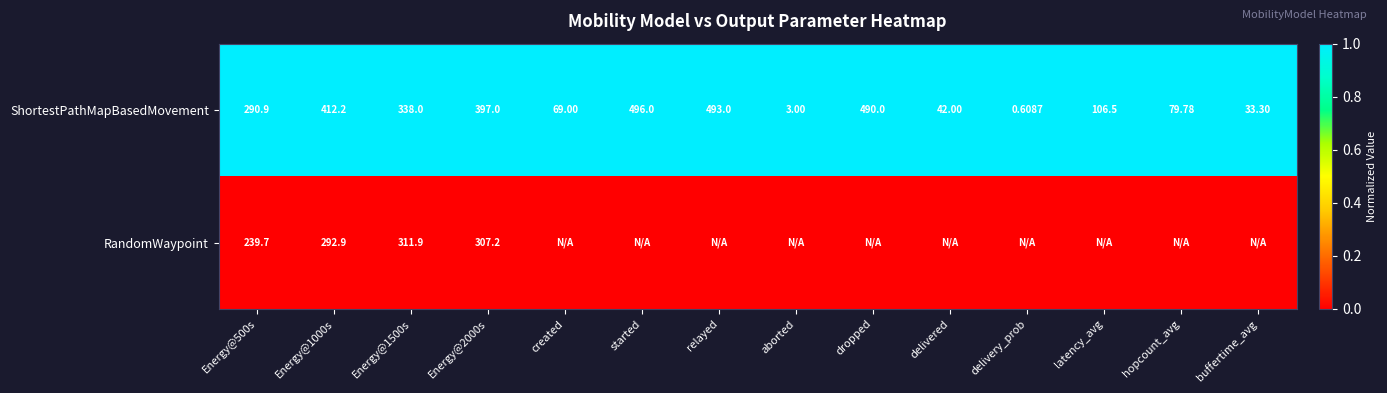

Which label corresponds to the smallest value in the chart?

Energy@500s